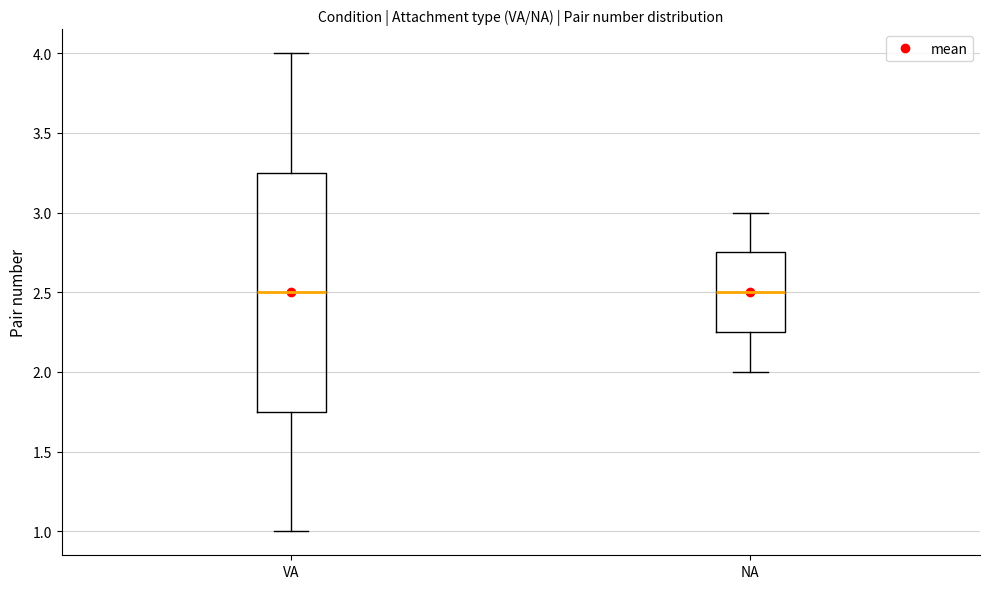

Reading left to right, transcribe this box plot: for each box, give where its median line is, the range the box spans, and where its two whiskers end, as read against the y-axis. The values are not printed on the chart, so give them approximately, as read against the axis.

VA: median 2.50, box 1.75 to 3.25, whiskers 1.00 to 4.00
NA: median 2.50, box 2.25 to 2.75, whiskers 2.00 to 3.00